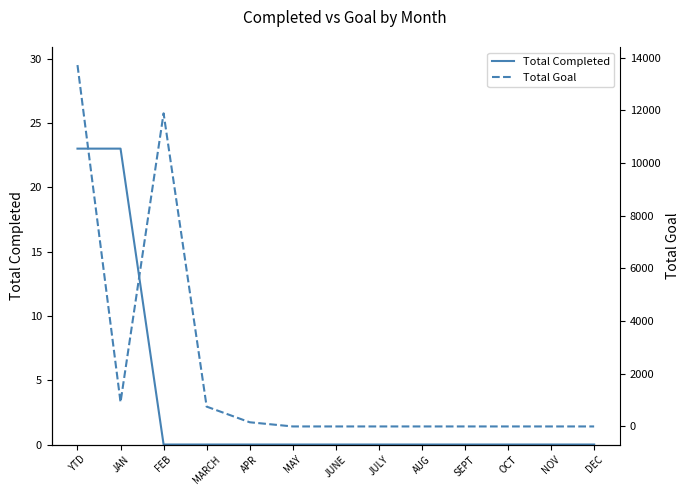

Where is Total Completed nearest to the value 11?

FEB